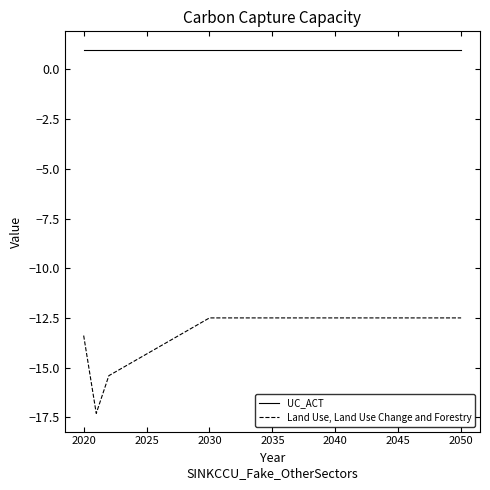

How many lines are shown in the chart?

2